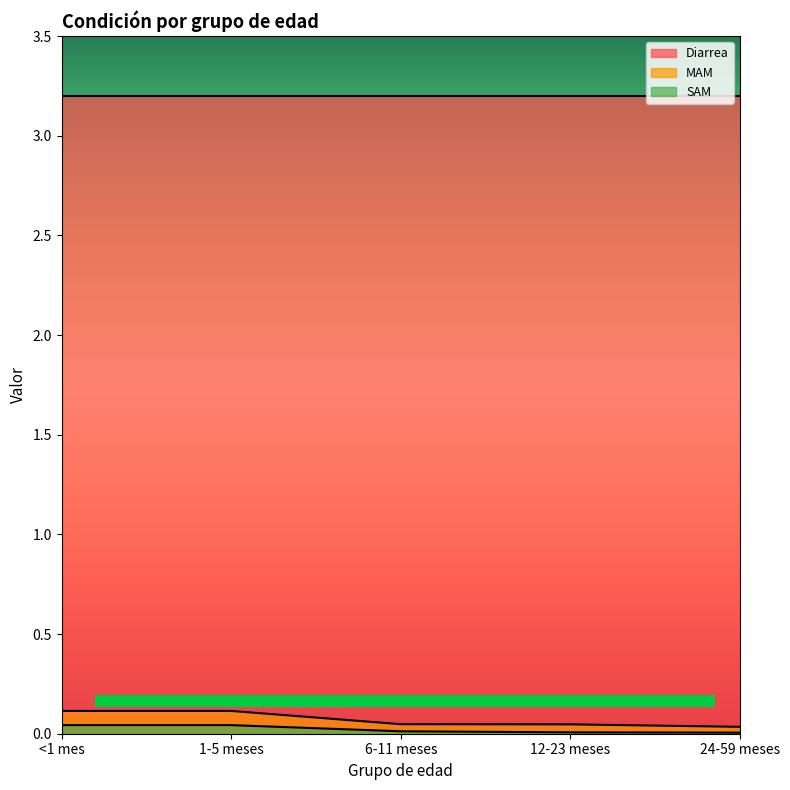

What is the spread (max minus min) of values at 1-5 meses?

0.1